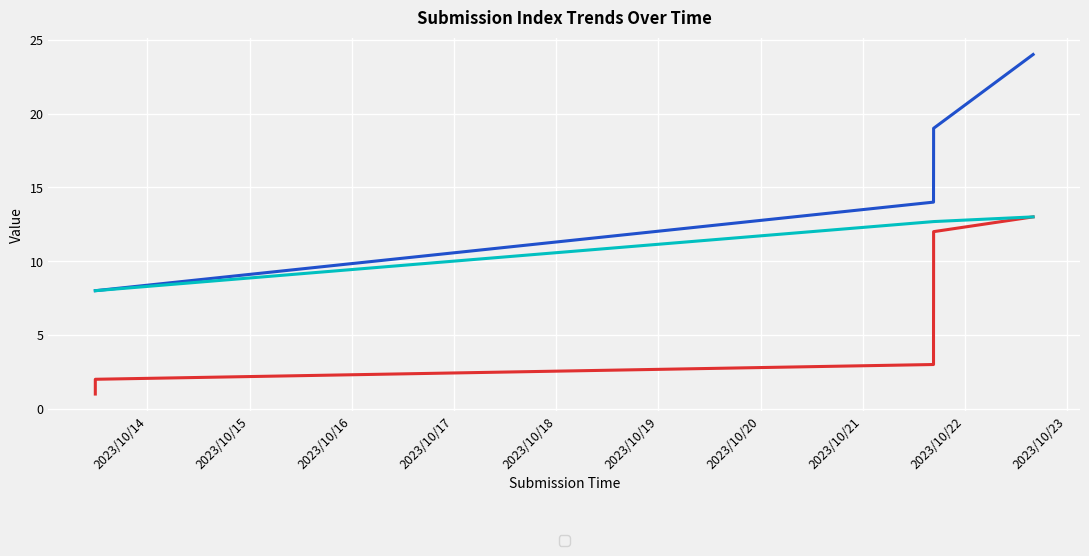

What is the label of the 9th point from the right?

2023-10-21 16:37:03